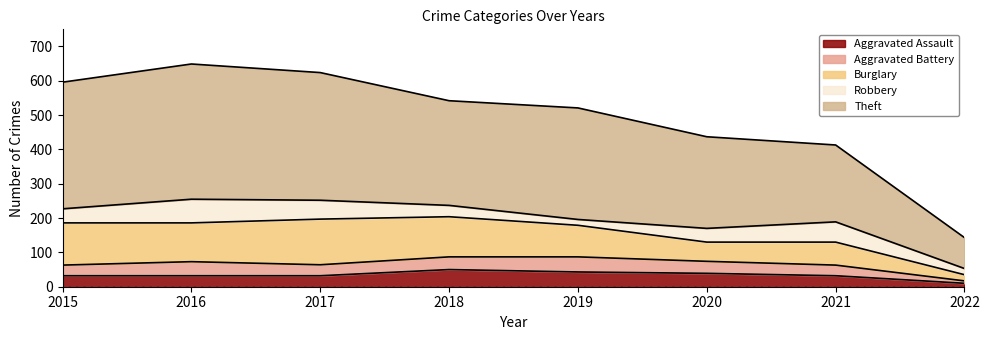

How many interior local peaks does the Aggravated Battery series have?

2